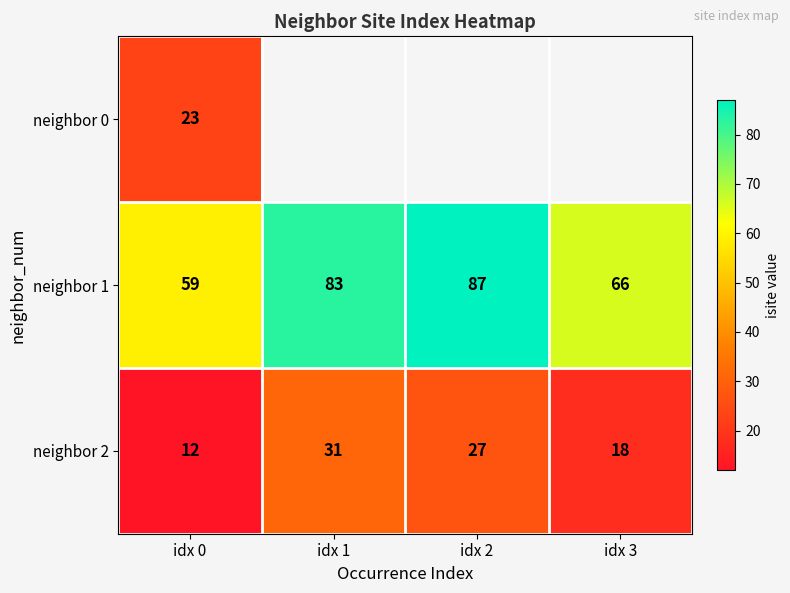

How many categories are shown in the chart?

4